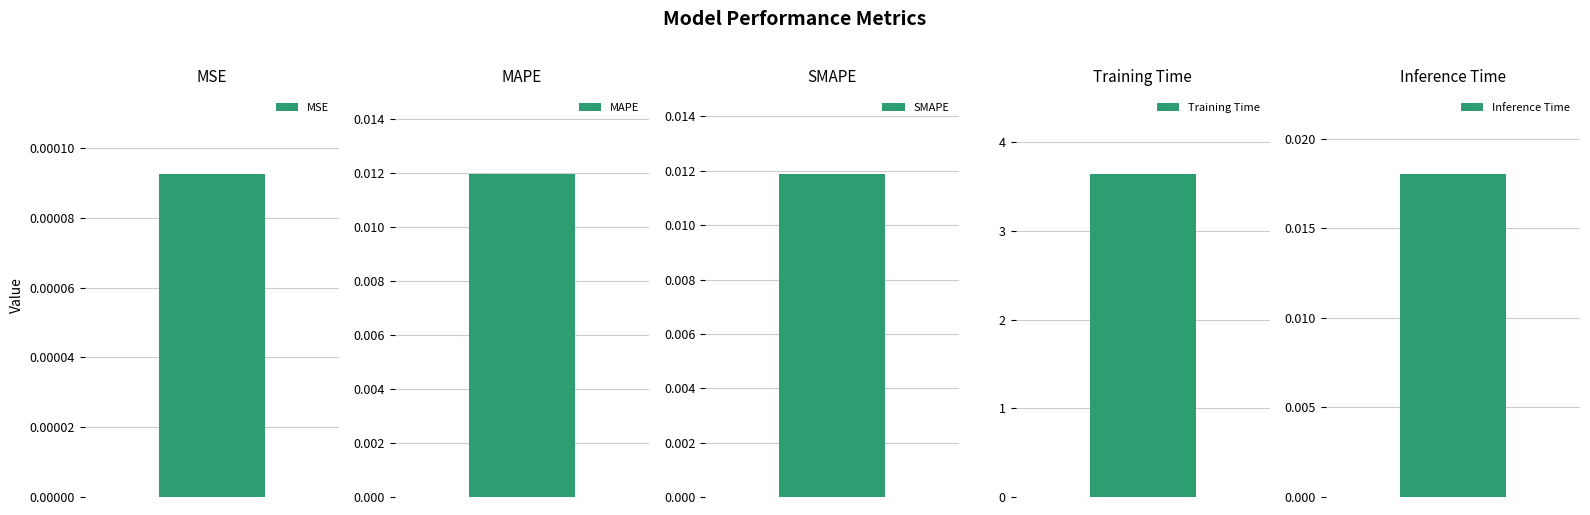

Where is the data nearest to the value 1?

Inference Time